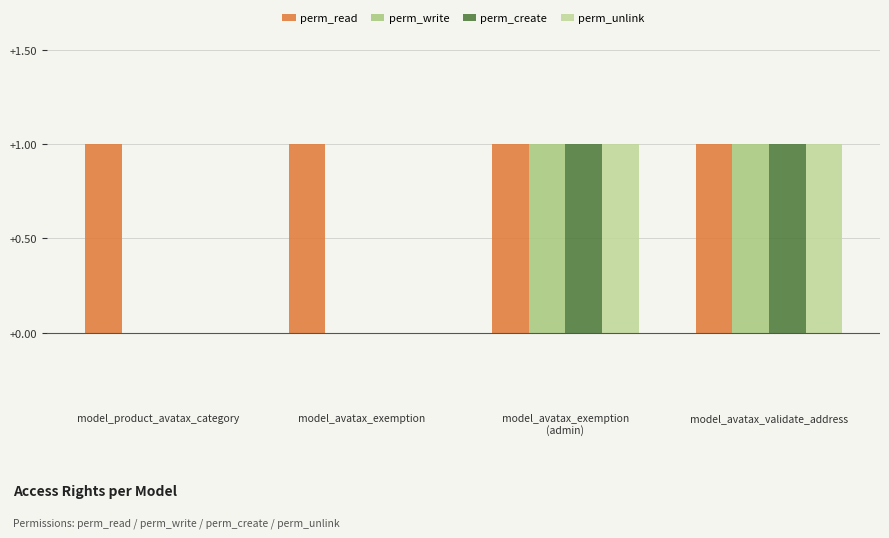

What is the difference between the perm_unlink values at model_avatax_exemption and model_avatax_validate_address?

1